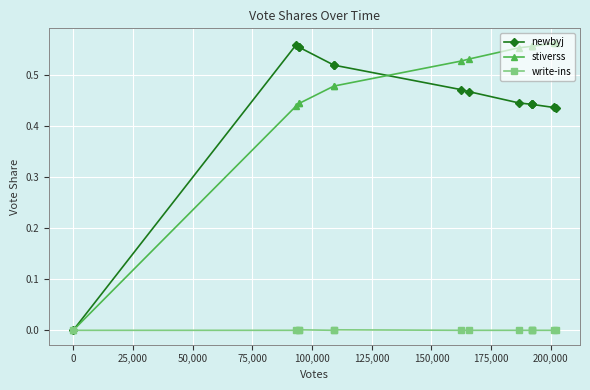

Which series has the largest total across all categories?

stiverss